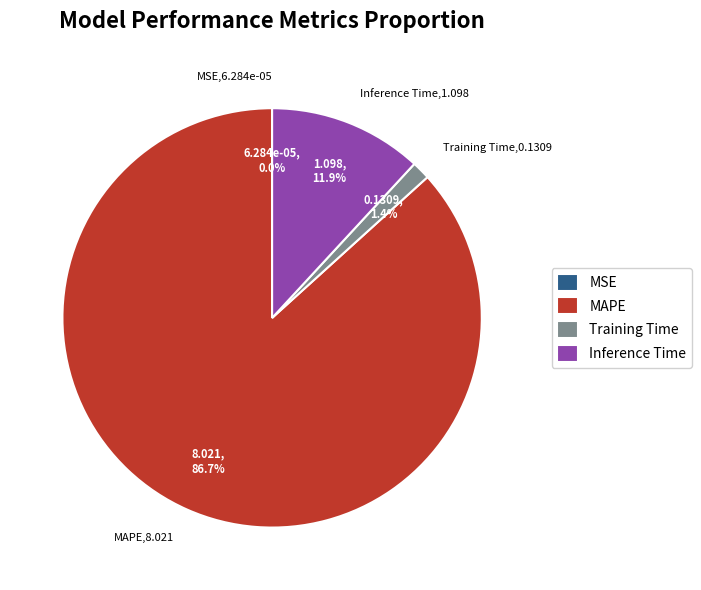

Is there any slice that represents more than half of the pie?

Yes